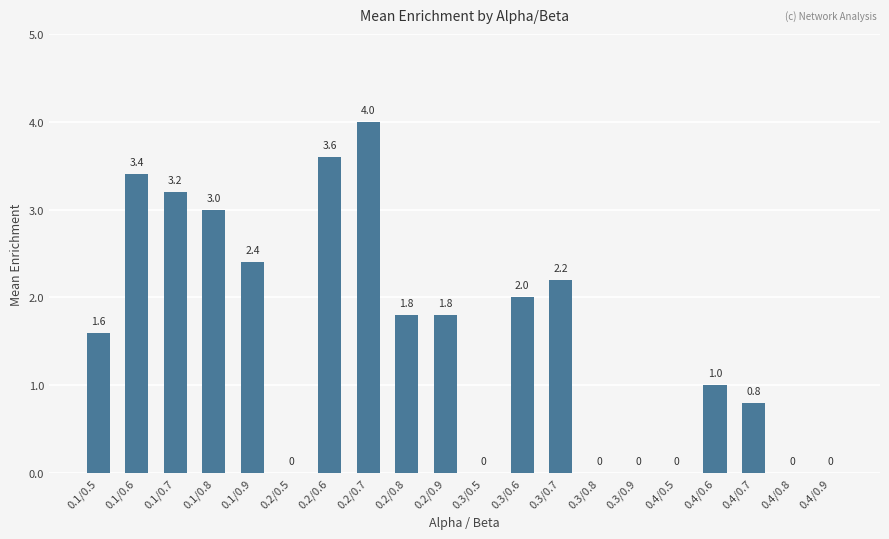

At which label is the value closest to 2?

0.3/0.6